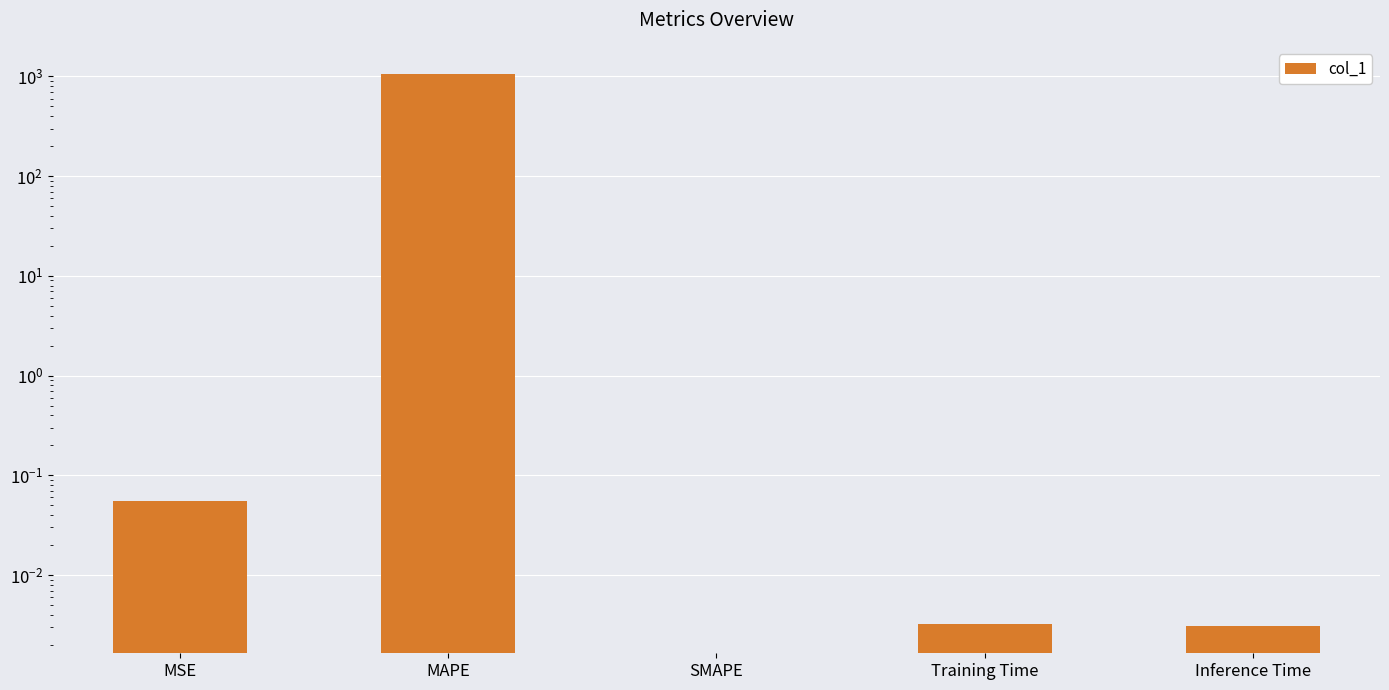

True or false: the data shows -489.8 at SMAPE.

False